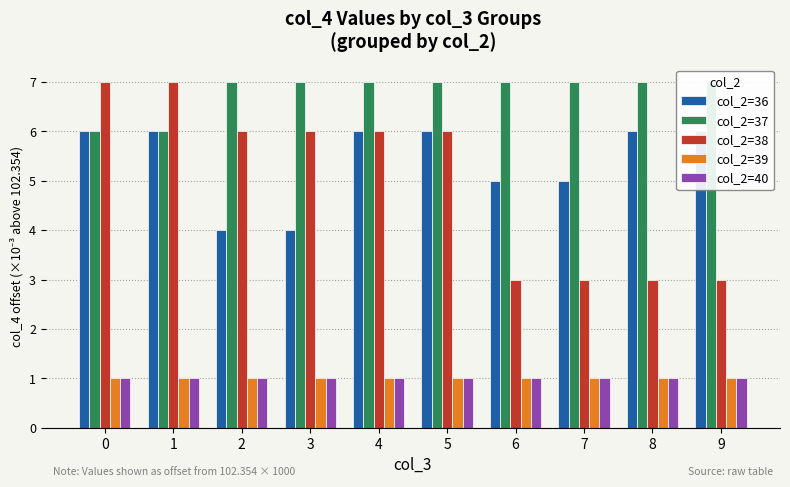

What is the sum of the col_2=38 values at 9 and 6?

6